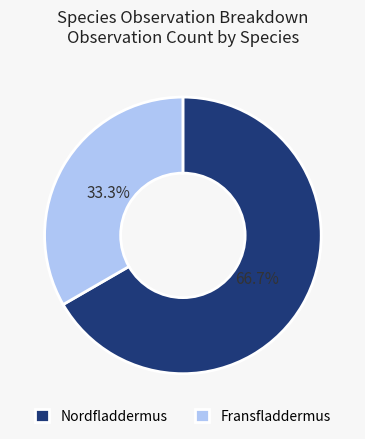

What is the total percentage of Fransfladdermus and Nordfladdermus?

100.0%